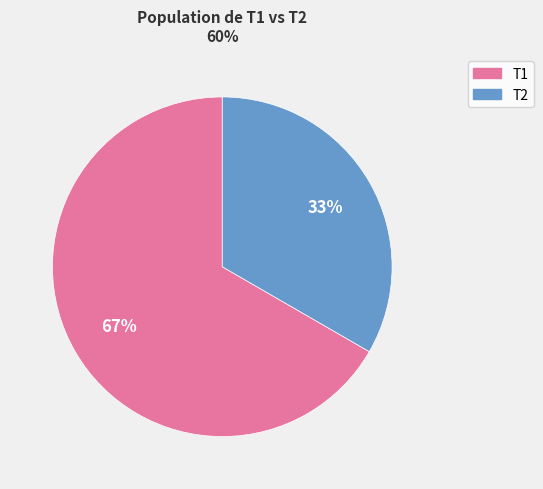

To the nearest percent, what is the average slice percentage?

50%